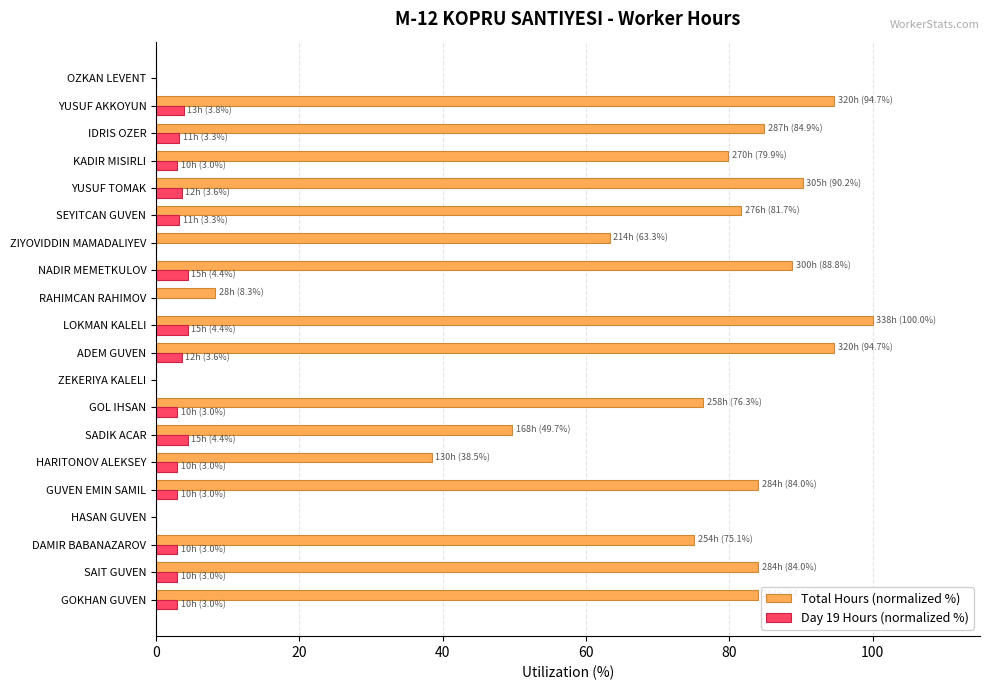

Is it true that Total Hours (normalized %) equals 0.0 at OZKAN LEVENT?

True